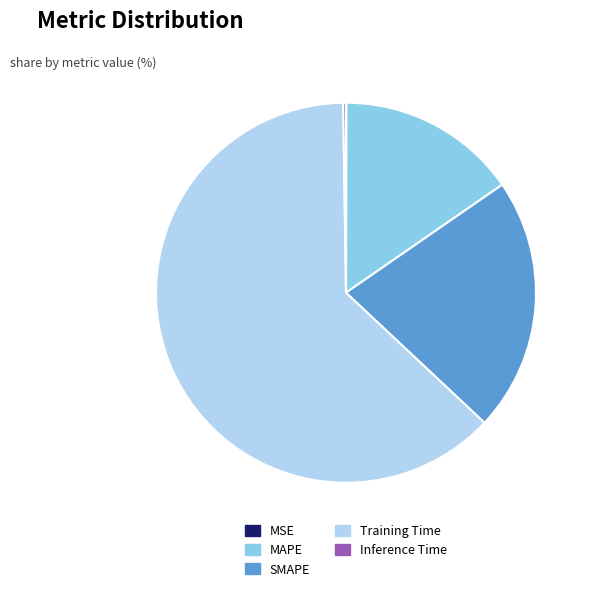

The MAPE slice represents 15% of the pie. True or false?

True